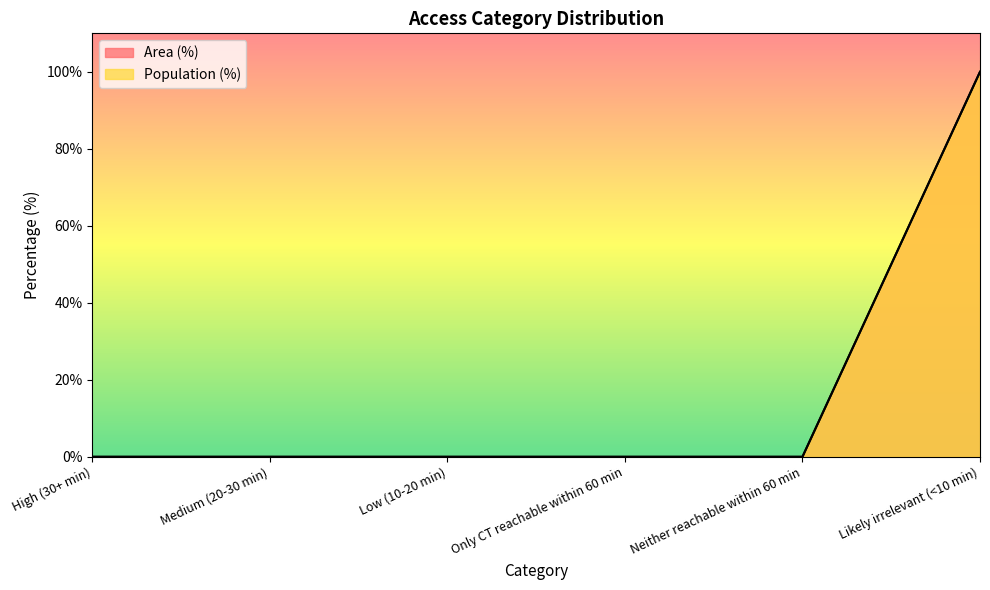

How many lines are shown in the chart?

2